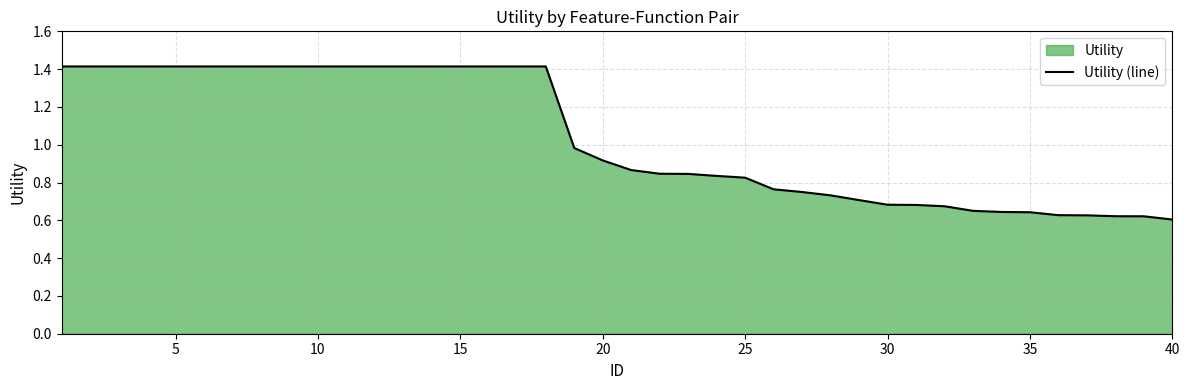

What is the greatest value displayed?

1.4